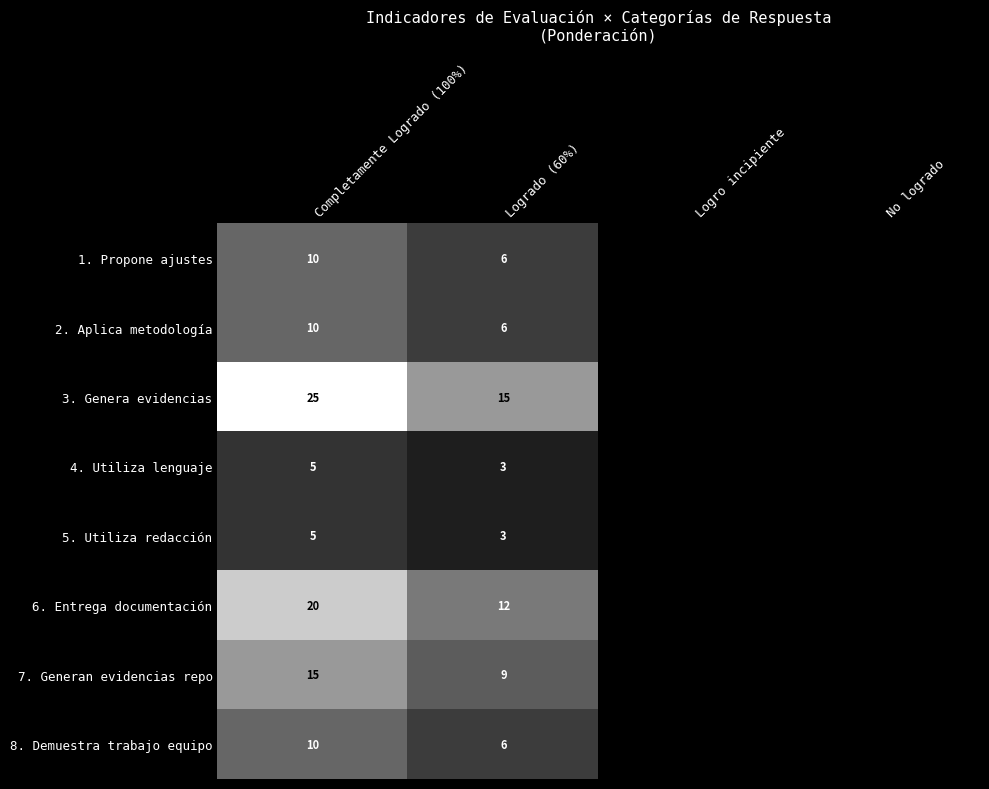

True or false: 3. Genera evidencias has a value of 0.6 at Completamente Logrado (100%).

False